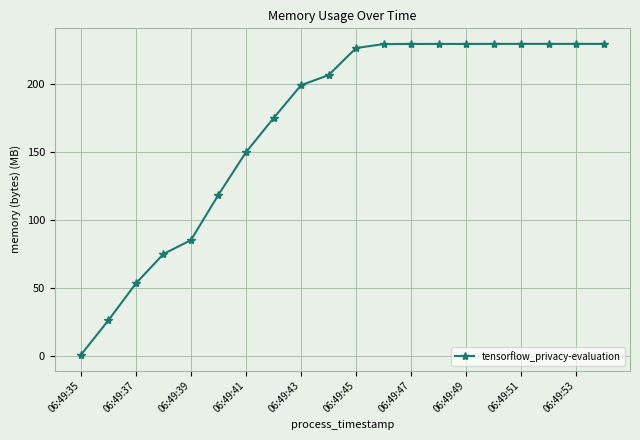

What is the sum of all values?

3384.4